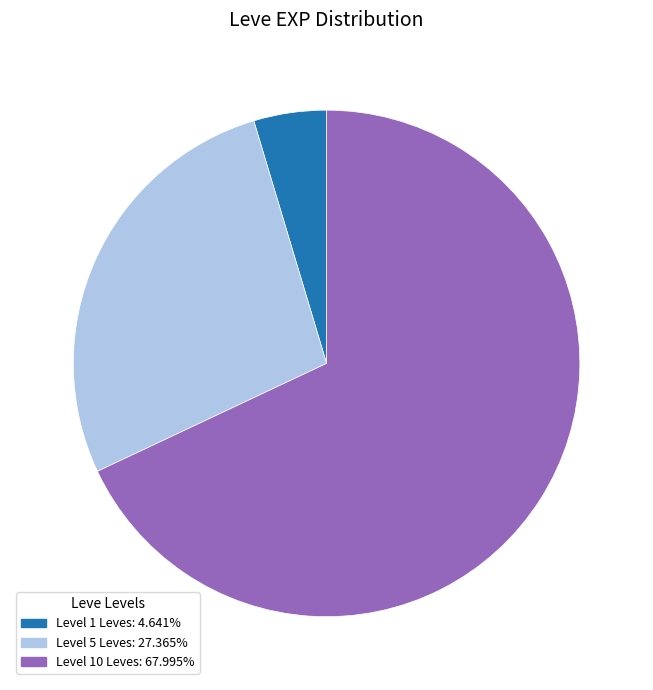

Does any single category account for the majority?

Yes